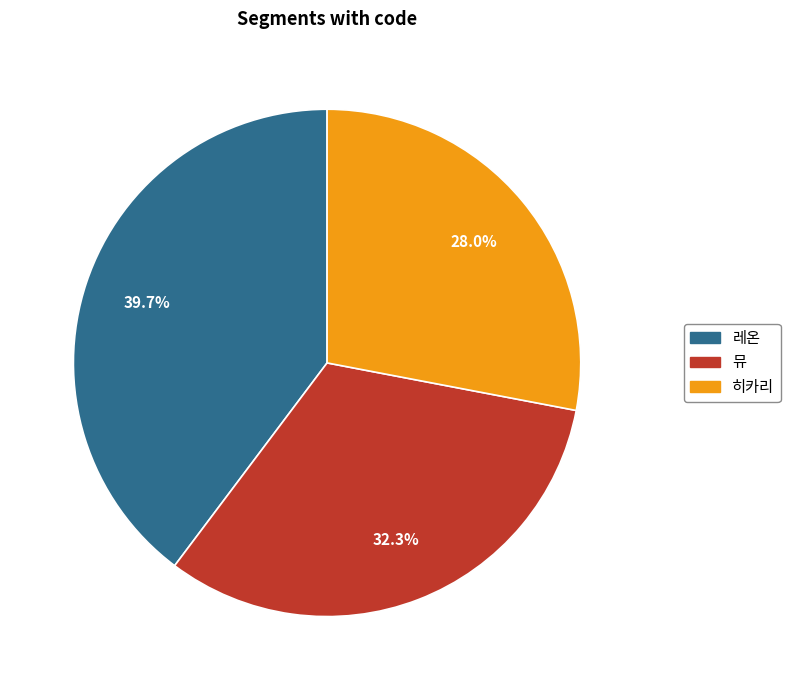

How much of the chart is everything except 뮤?

67.7%